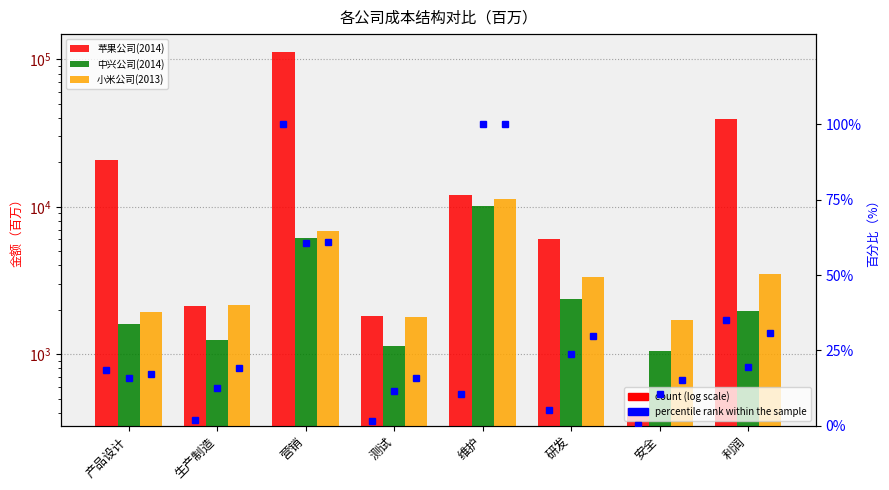

Does the chart contain any negative values?

No